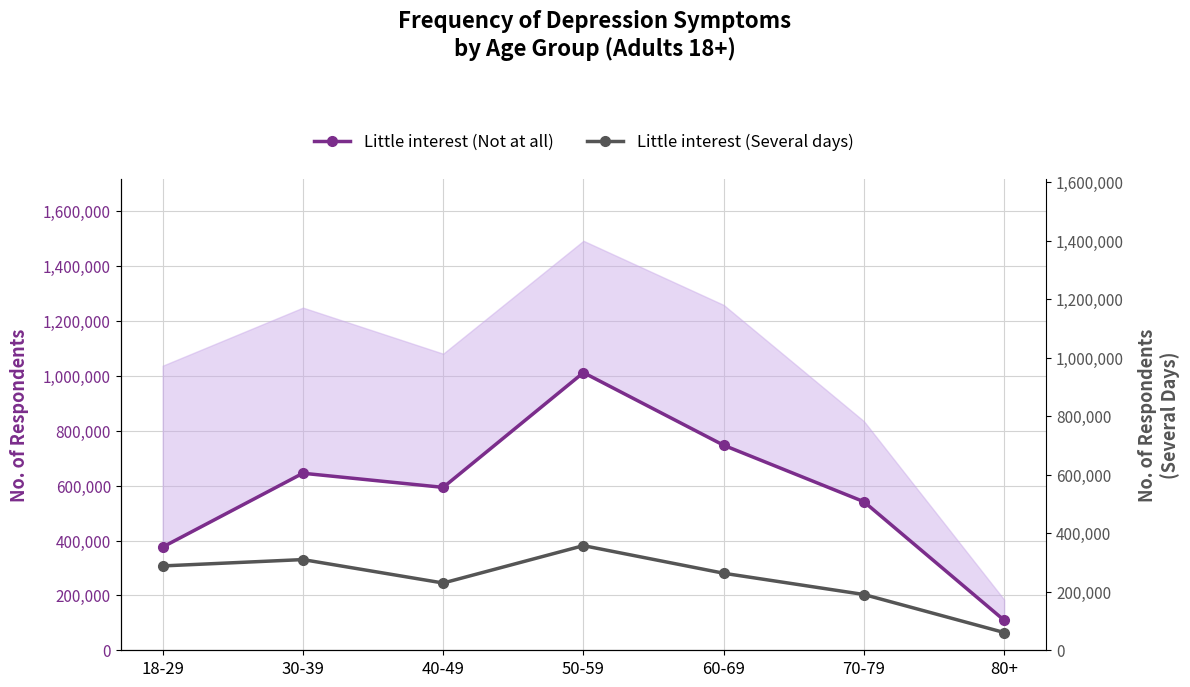

What is the label of the 1st point from the left?

18-29